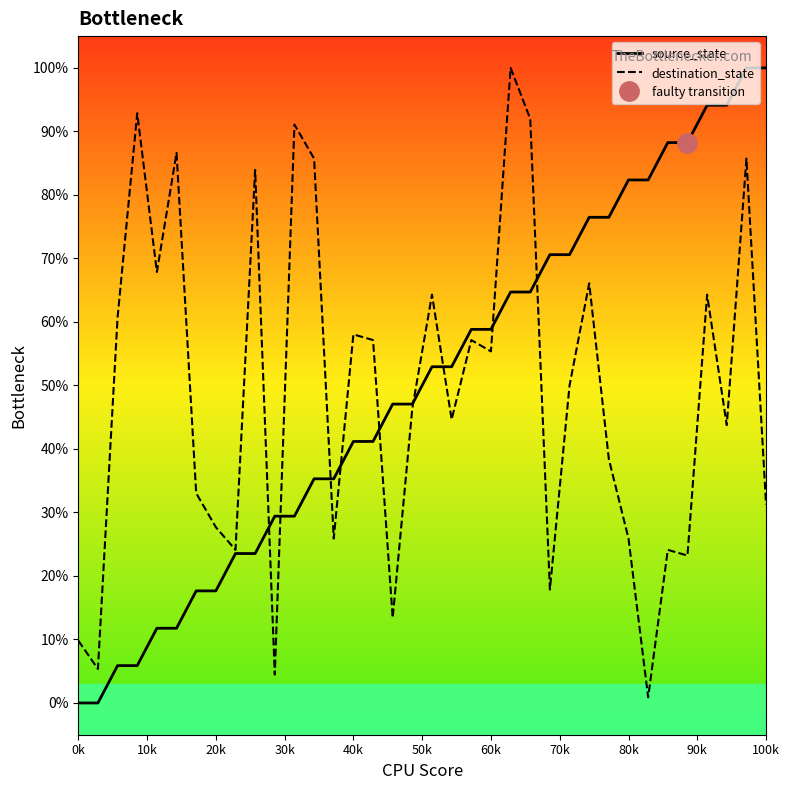

Rank the series by their average value, from lowest to highest.

destination_state, source_state